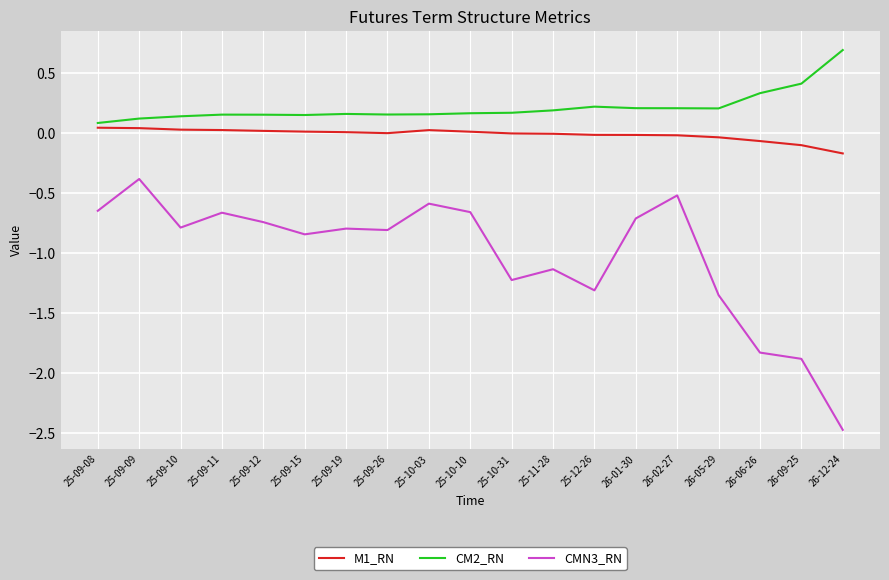

At which label does CM2_RN reach its peak?

26-12-24